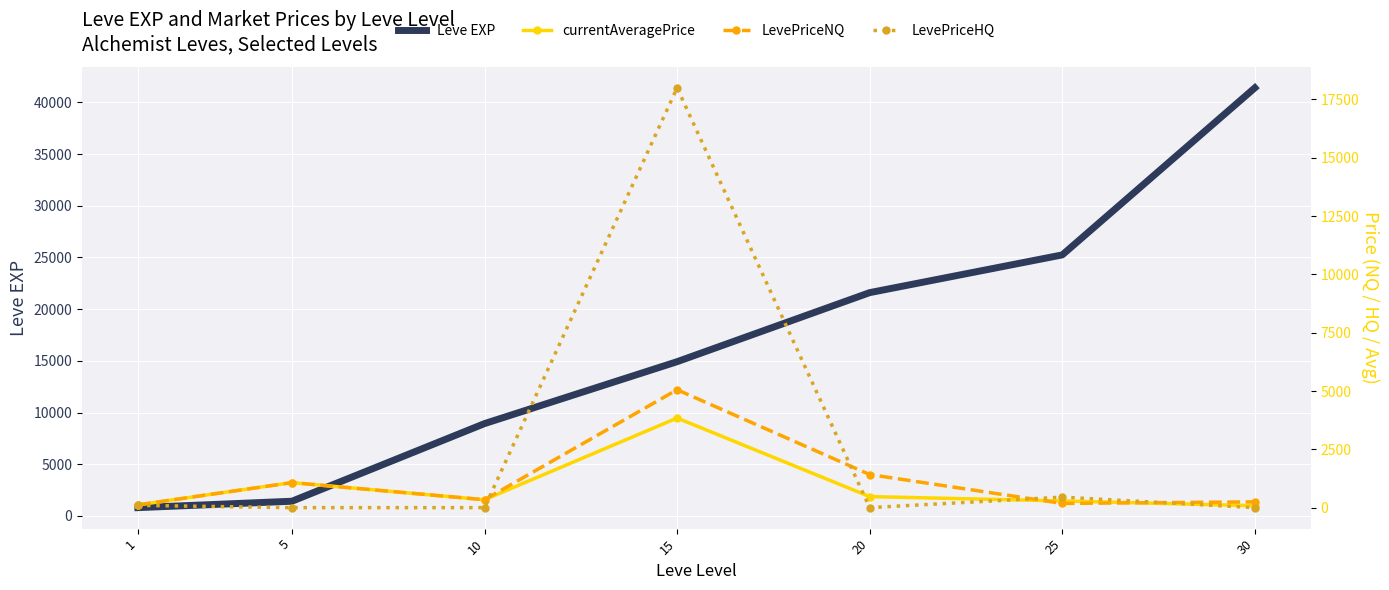

True or false: Leve EXP and LevePriceNQ cross at least once.

False